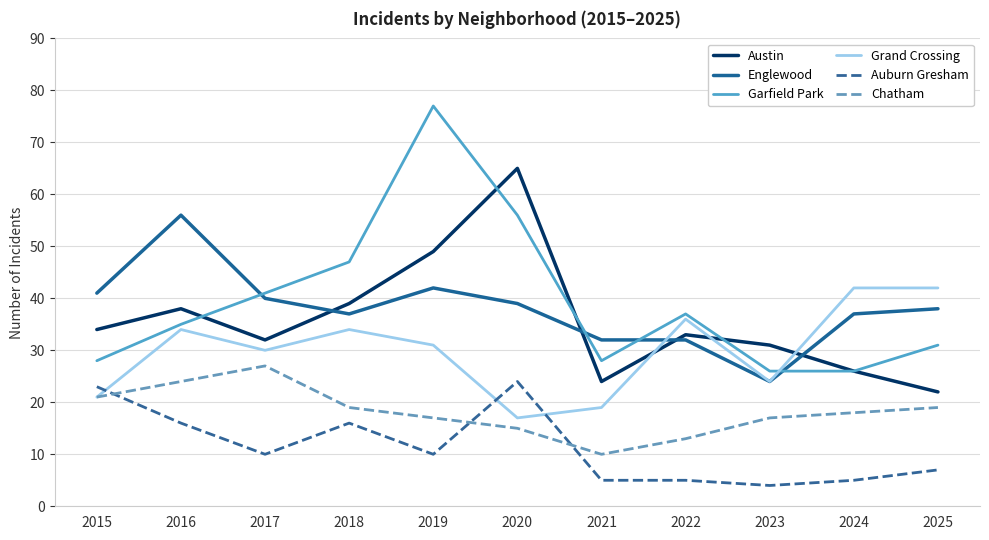

What is the total value across all series at 2024?

154